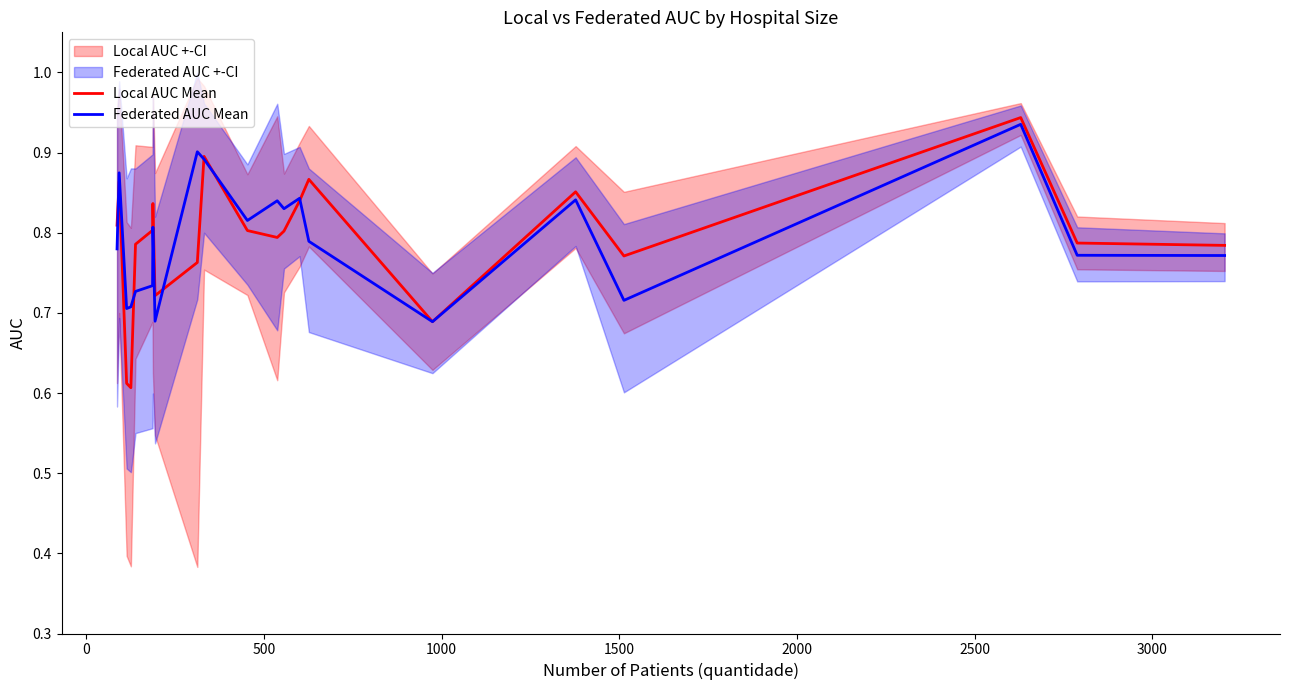

How many interior local valleys does the Local AUC Mean series have?

5